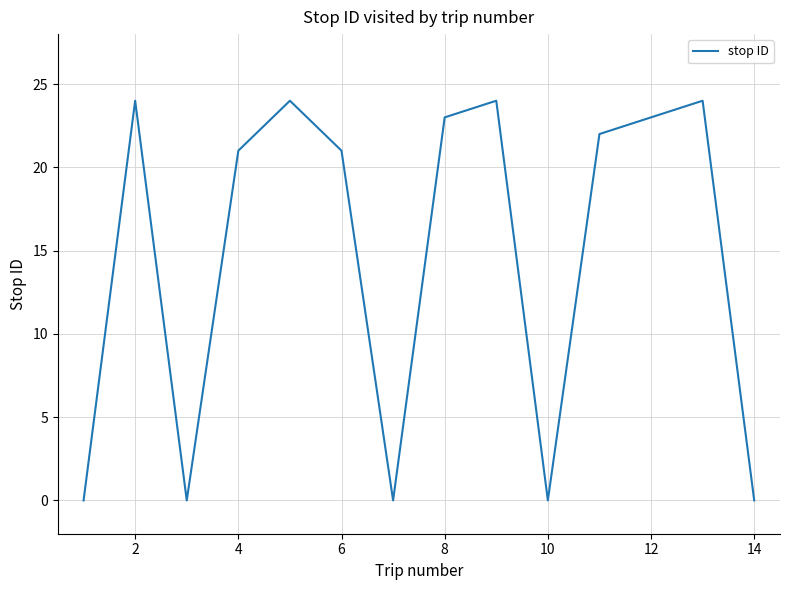

What is the greatest value displayed?

24